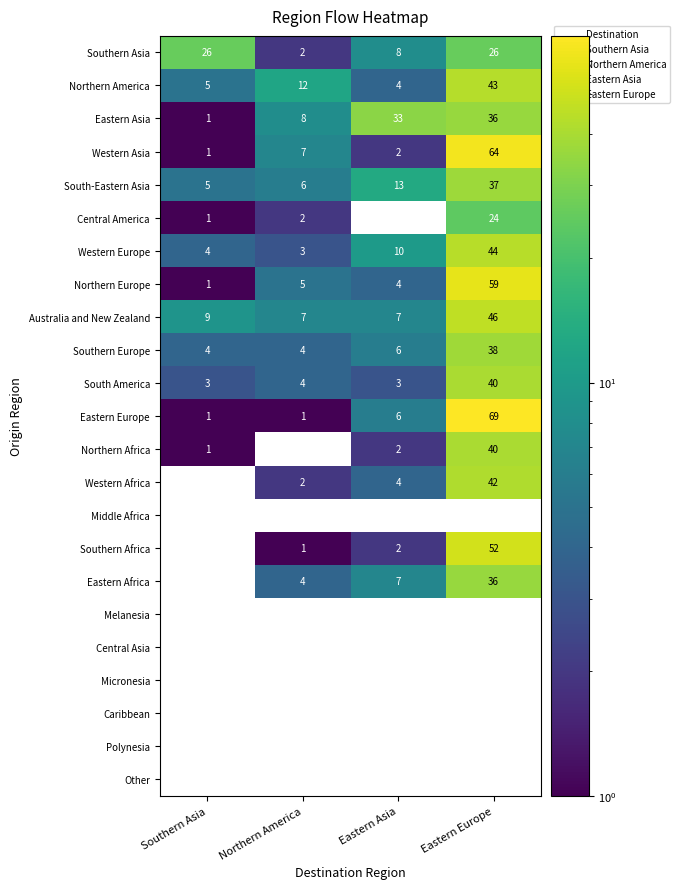

The value of Caribbean at Eastern Asia is 0. True or false?

True